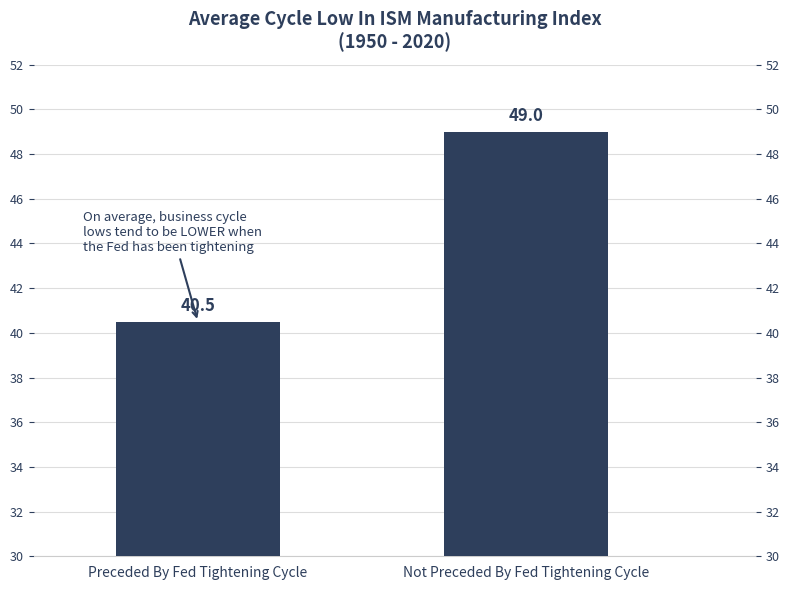

Are the bars horizontal?

No